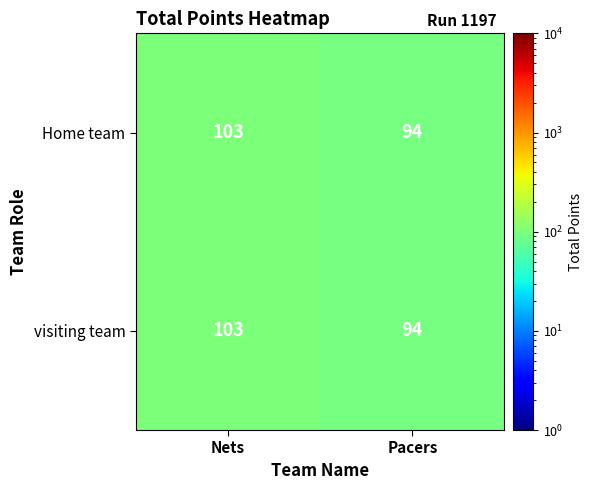

Which category has the lowest value in the Home team series?

Pacers